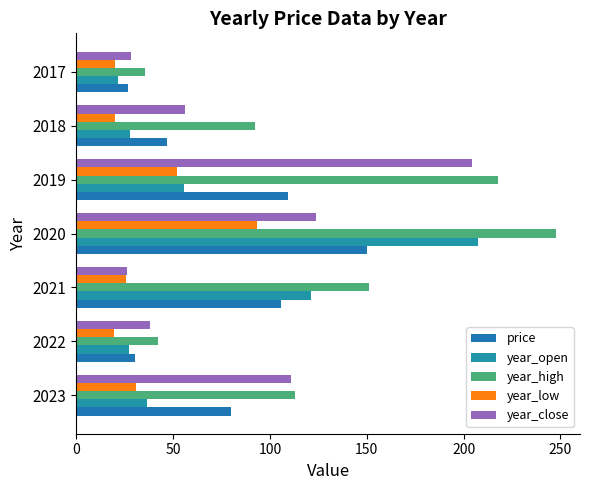

Reading left to right, list all the values displayed in this chart.

price: 79.9	30.4	105.8	150.0	109.6	47.0	26.8
year_open: 36.7	27.3	121.3	207.2	55.7	28.0	21.7
year_high: 113.0	42.1	151.3	247.7	217.9	92.1	35.5
year_low: 30.9	19.3	25.6	93.5	51.9	19.9	20.0
year_close: 110.9	38.0	26.4	123.6	204.4	56.1	28.3